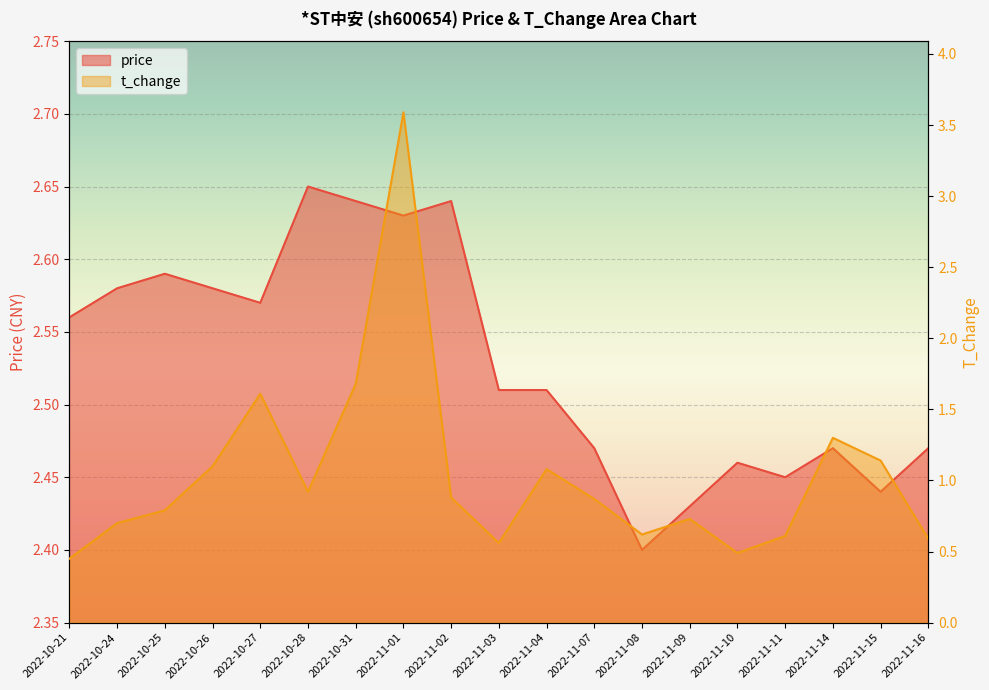

Which series has the widest spread of values?

t_change